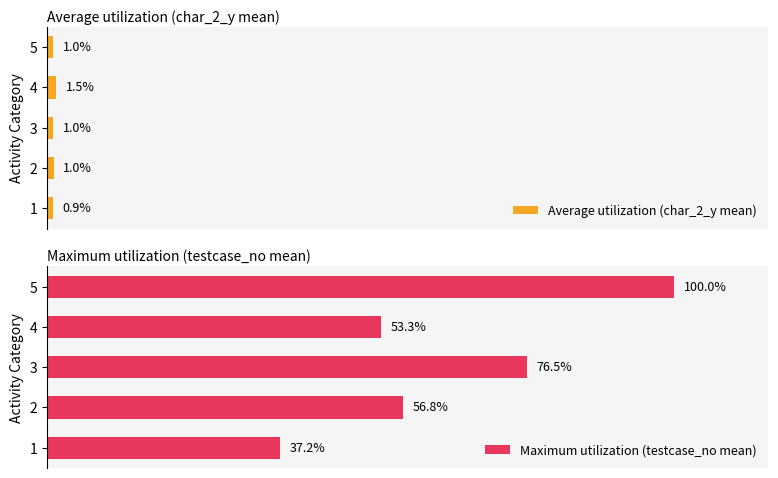

How many groups of bars are there?

5